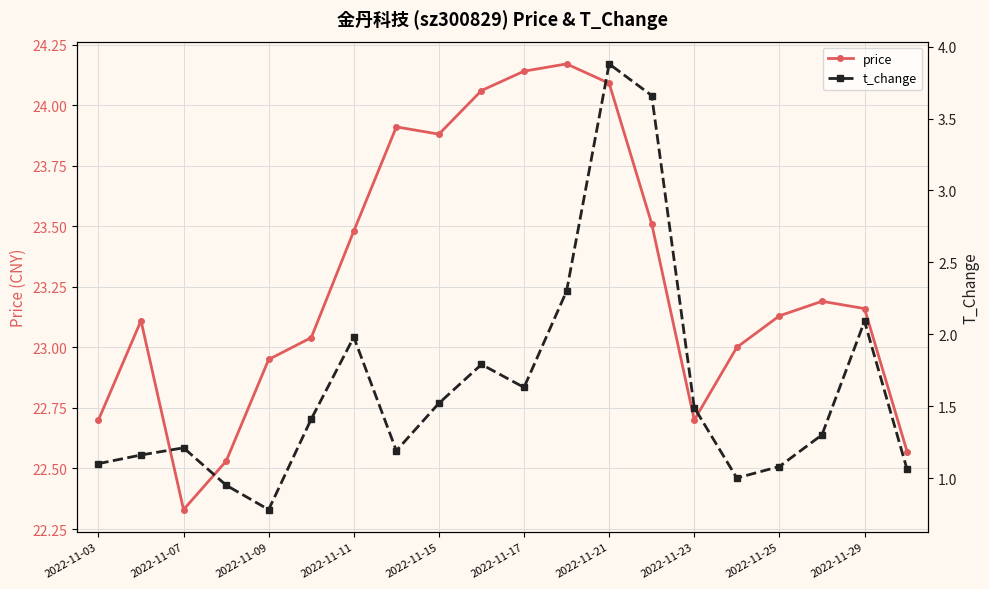

True or false: price has more than 1 interior local peaks.

True